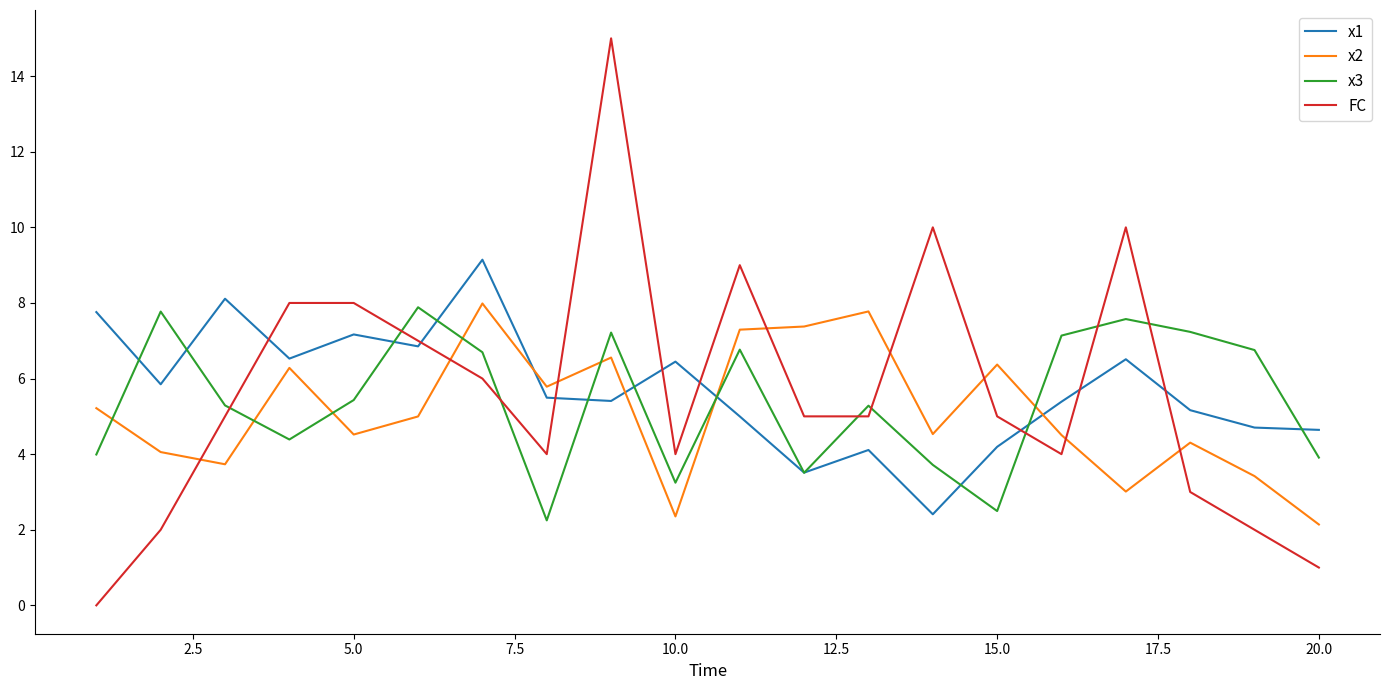

Which series has the largest range (max minus min)?

FC